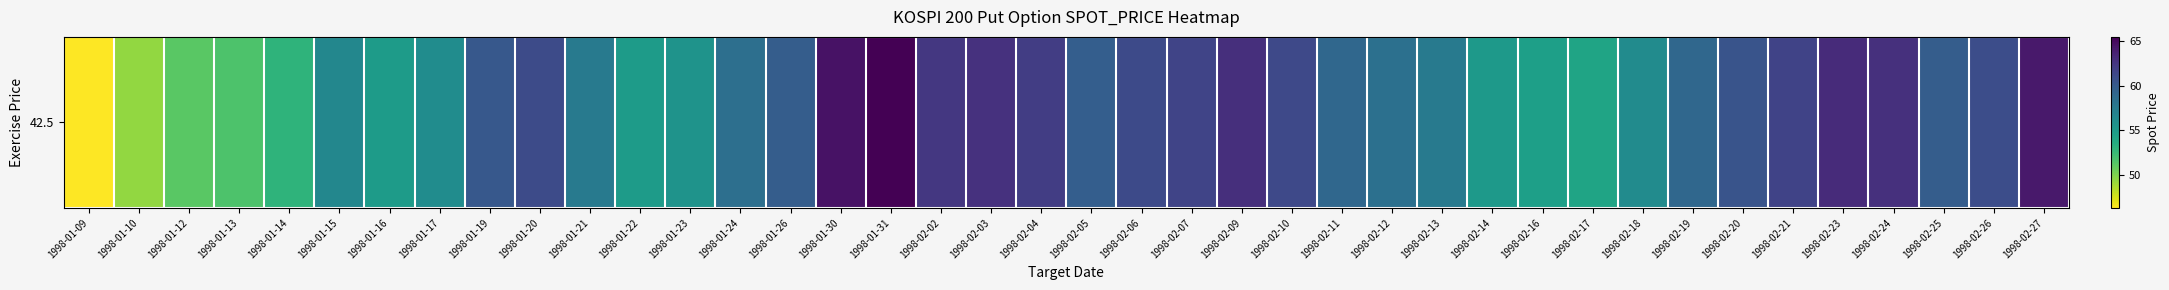

Reading right to left, extract all data points from this chart.

1998-02-27=64.2	1998-02-26=61.0	1998-02-25=59.9	1998-02-24=62.8	1998-02-23=63.1	1998-02-21=61.6	1998-02-20=60.5	1998-02-19=59.1	1998-02-18=56.2	1998-02-17=54.3	1998-02-16=54.7	1998-02-14=55.1	1998-02-13=57.7	1998-02-12=58.4	1998-02-11=59.1	1998-02-10=61.2	1998-02-09=62.8	1998-02-07=61.5	1998-02-06=61.2	1998-02-05=59.7	1998-02-04=62.0	1998-02-03=62.7	1998-02-02=62.4	1998-01-31=65.5	1998-01-30=64.5	1998-01-26=59.8	1998-01-24=58.5	1998-01-23=55.6	1998-01-22=54.9	1998-01-21=57.7	1998-01-20=61.1	1998-01-19=60.2	1998-01-17=56.2	1998-01-16=54.9	1998-01-15=56.6	1998-01-14=53.0	1998-01-13=51.7	1998-01-12=51.2	1998-01-10=49.4	1998-01-09=46.3